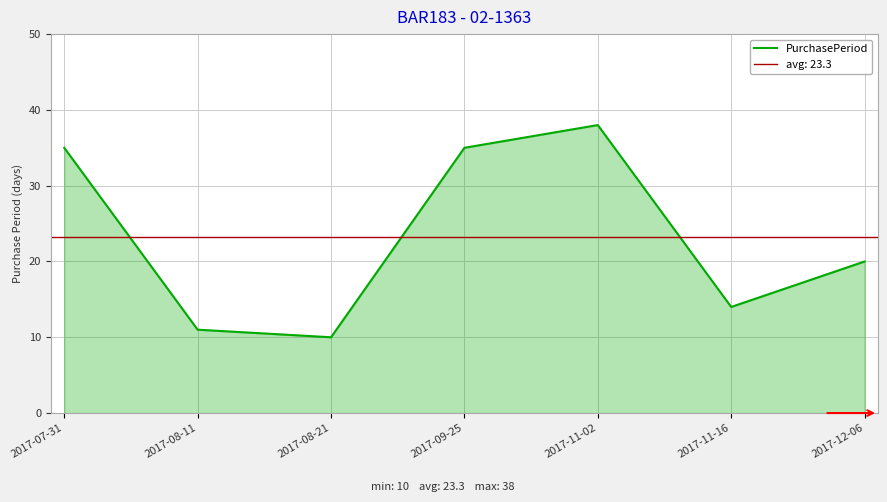

True or false: the data shows 49 at 2017-09-25.

False